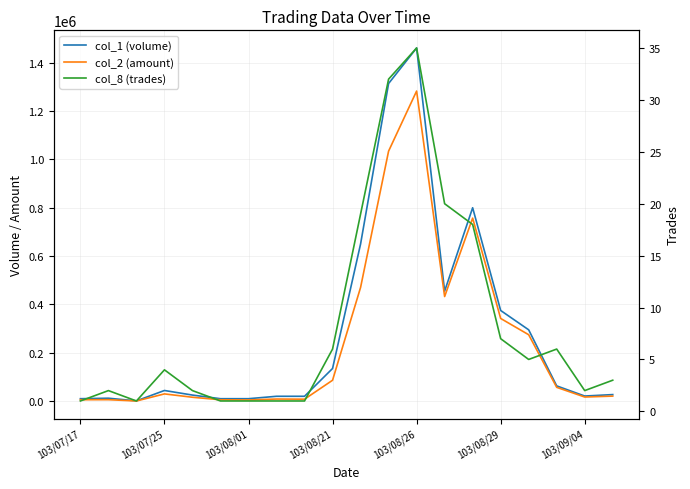

Which has a higher value, 103/08/01 or 103/08/26?

103/08/26